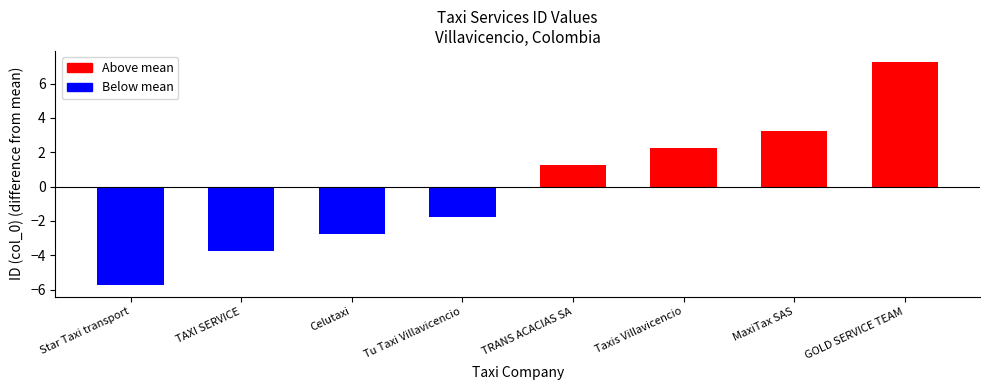

What is the label of the 3rd bar from the right?

Taxis Villavicencio